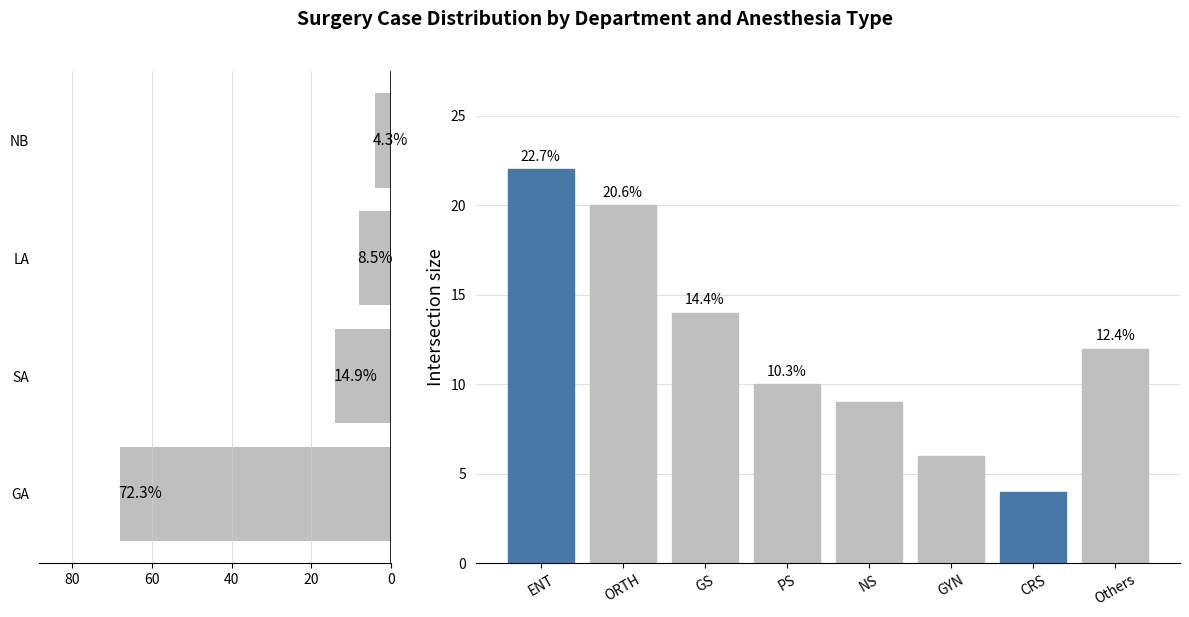

At which label does count first exceed 6?

GA